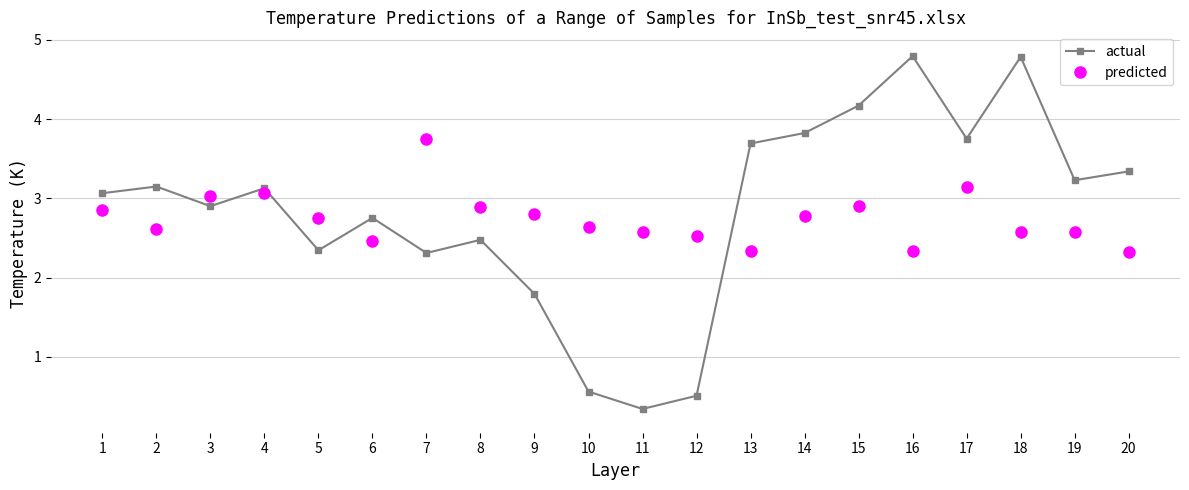

What is the value of the predicted point at the 11th from the left?

2.6